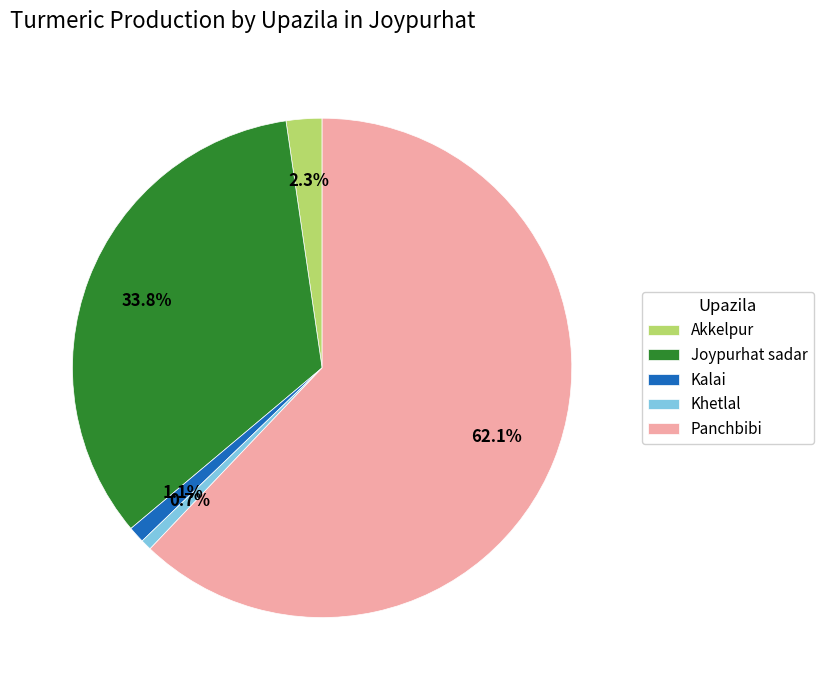

What is the largest slice in the pie chart?

Panchbibi